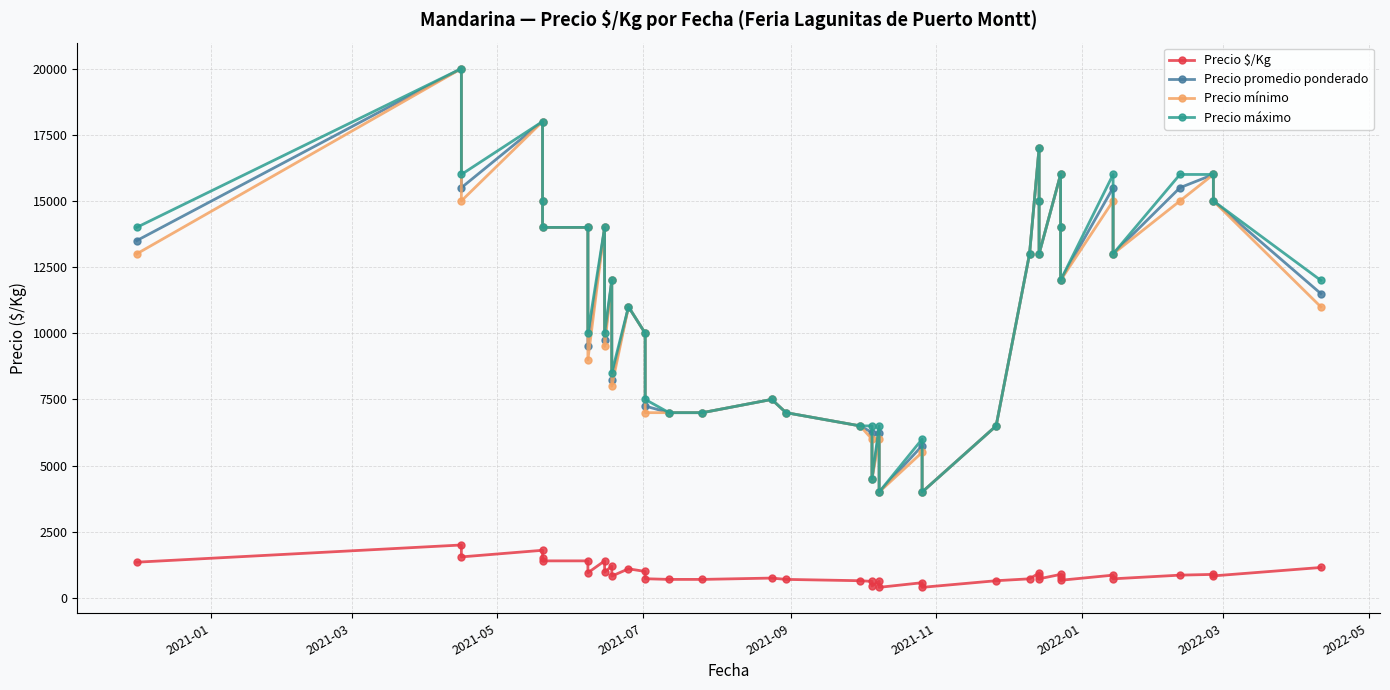

True or false: Precio promedio ponderado and Precio mínimo intersect in this chart.

False